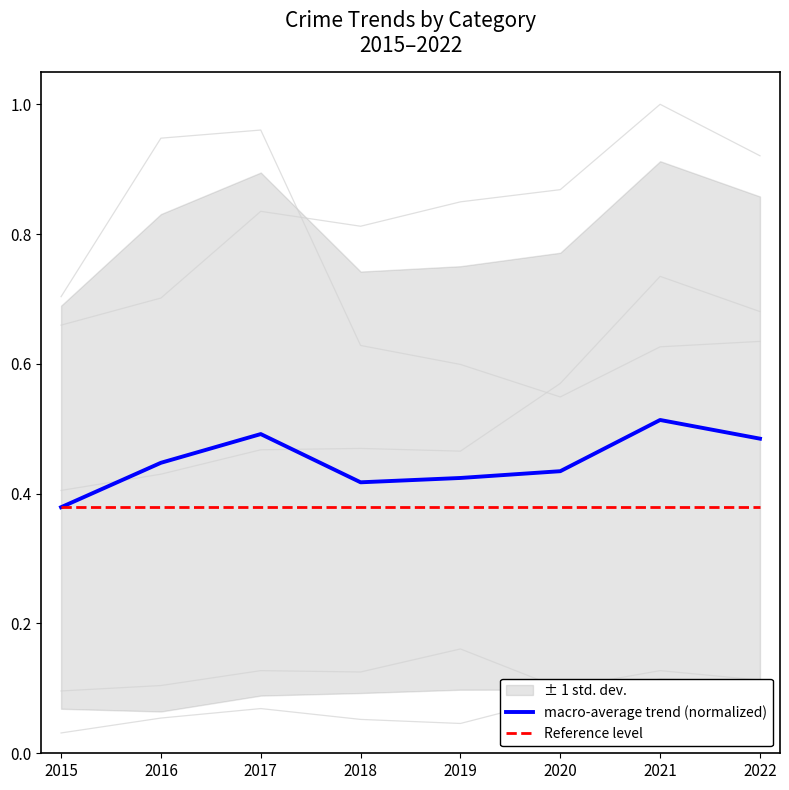

At which label is macro-average trend (normalized) closest to 0?

2015